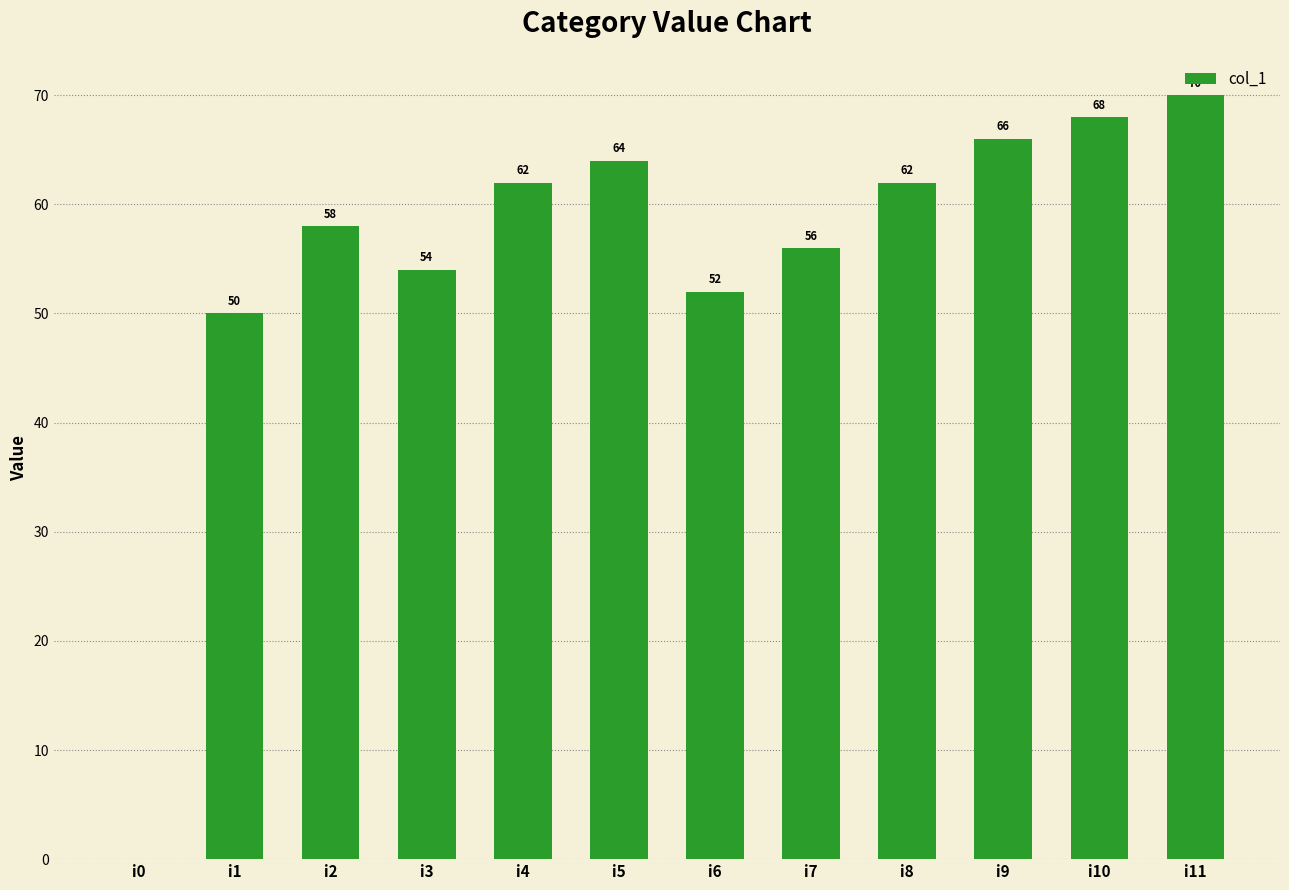

The chart shows a value of 103 at i2. True or false?

False